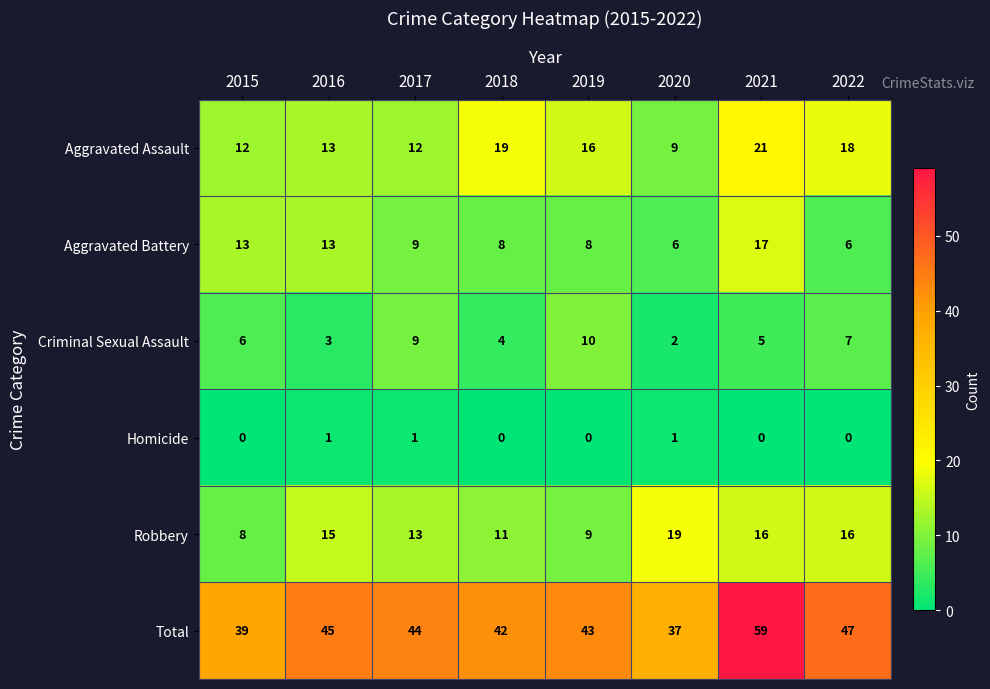

Is it true that Aggravated Assault equals 12 at 2015?

True